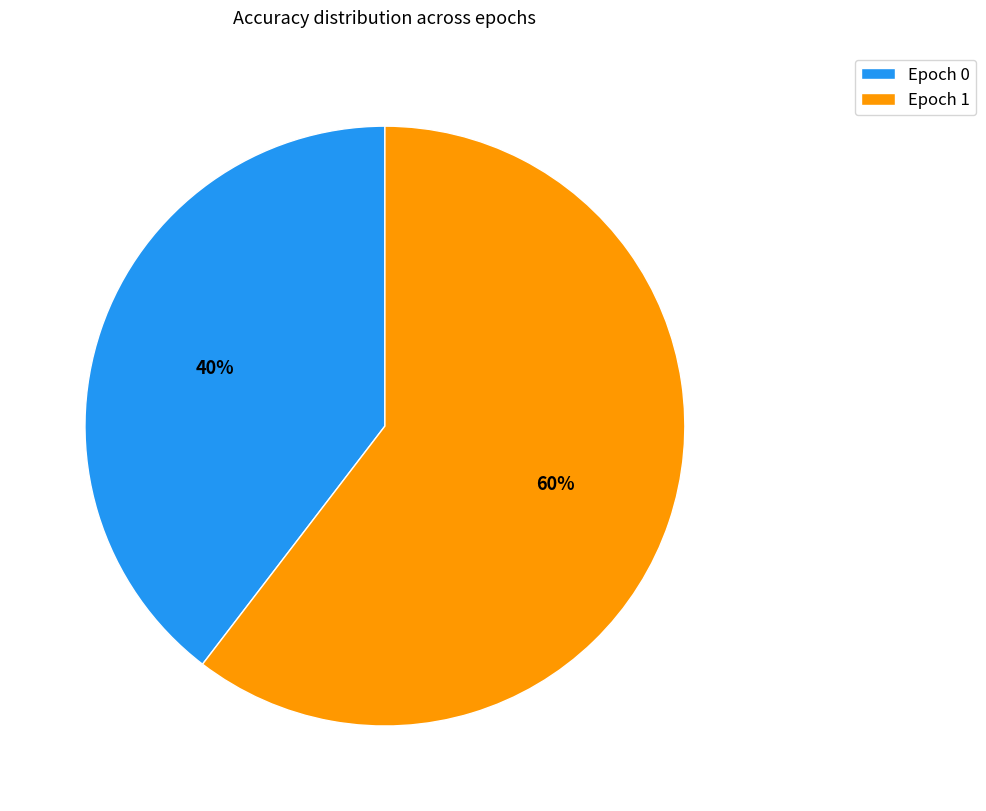

To the nearest percent, what is the average slice percentage?

50%